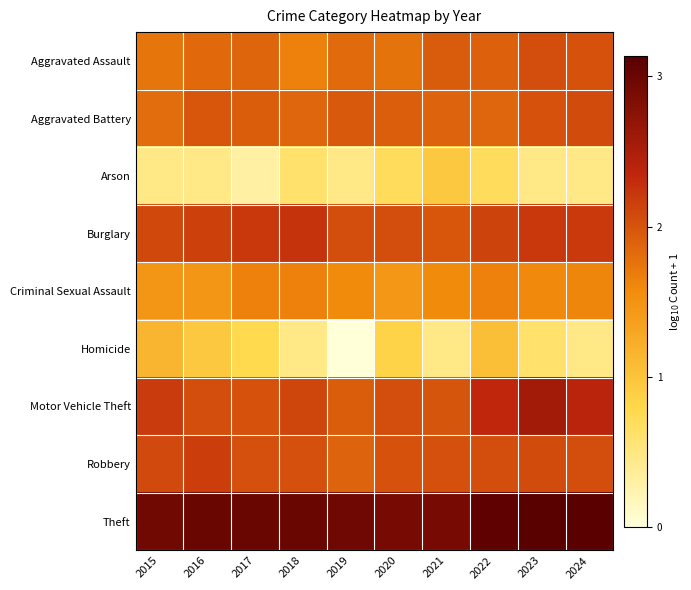

What is the difference between the highest and lowest values at 2019?

3.0